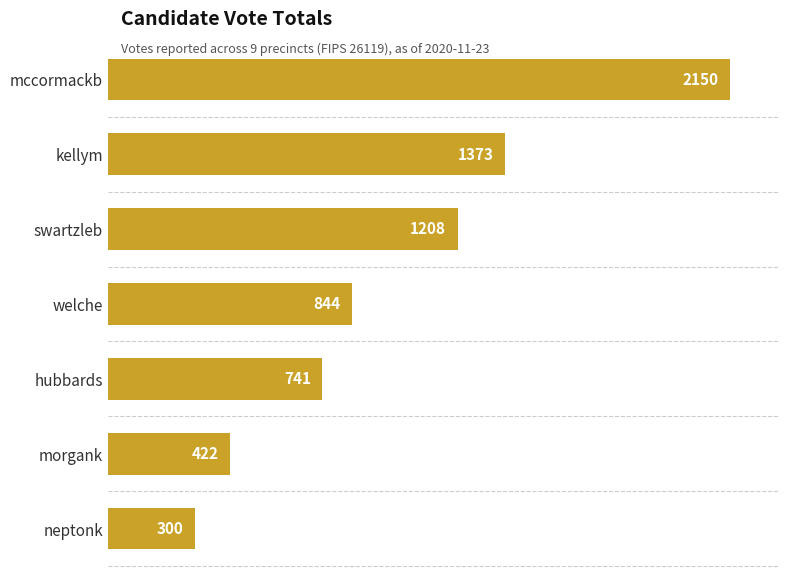

What is the minimum value shown in the chart?

300